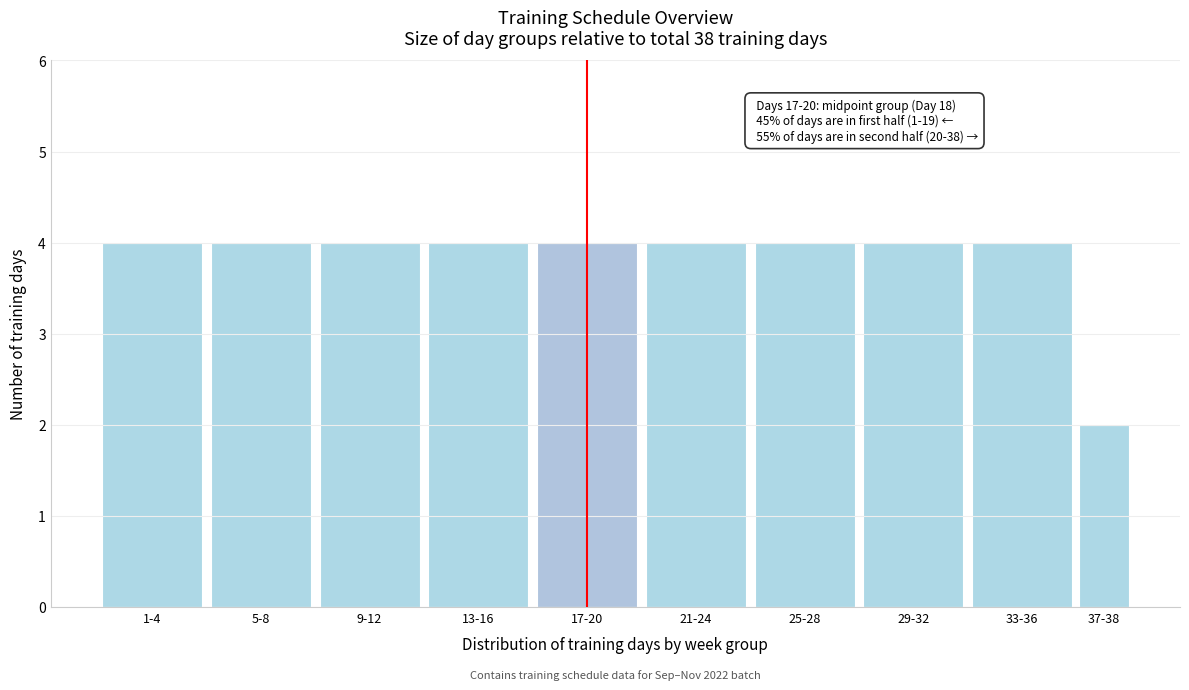

Reading left to right, extract all data points from this chart.

4	4	4	4	4	4	4	4	4	2